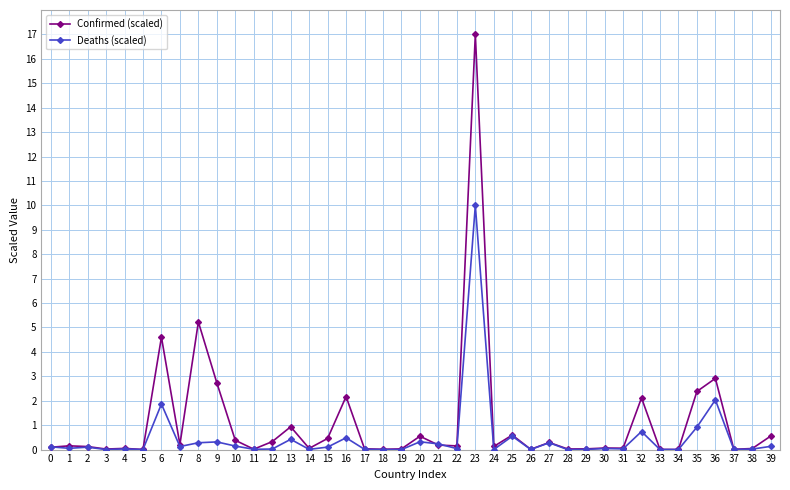

Which series has the largest range (max minus min)?

Confirmed (scaled)